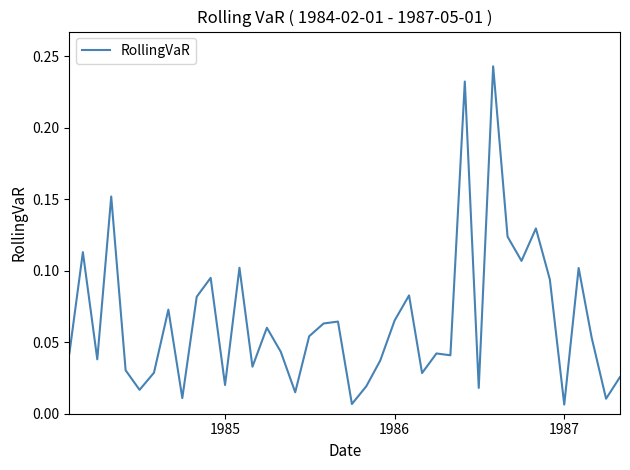

Does the chart have visible grid lines?

No